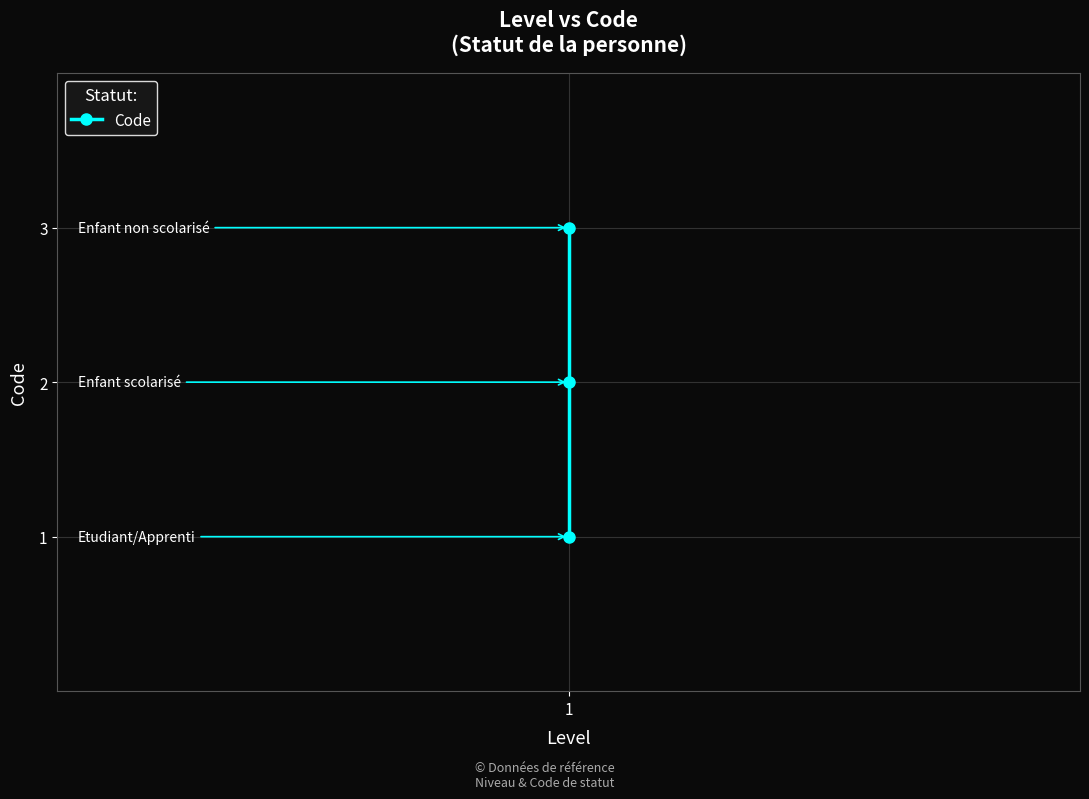

What value does the data have at 1?

2